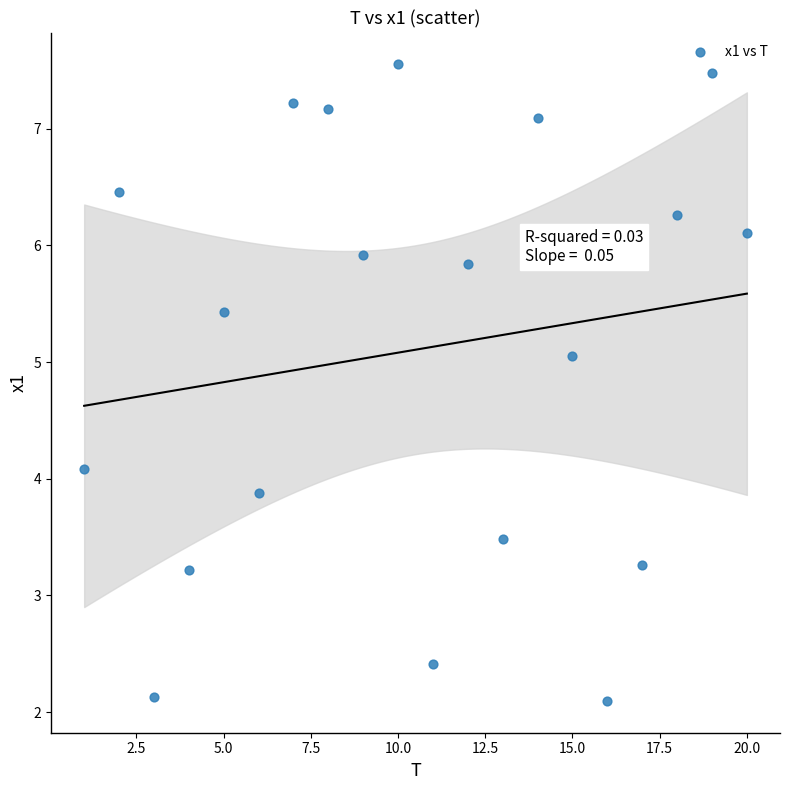

What is the range of X values (max minus min)?

19.0